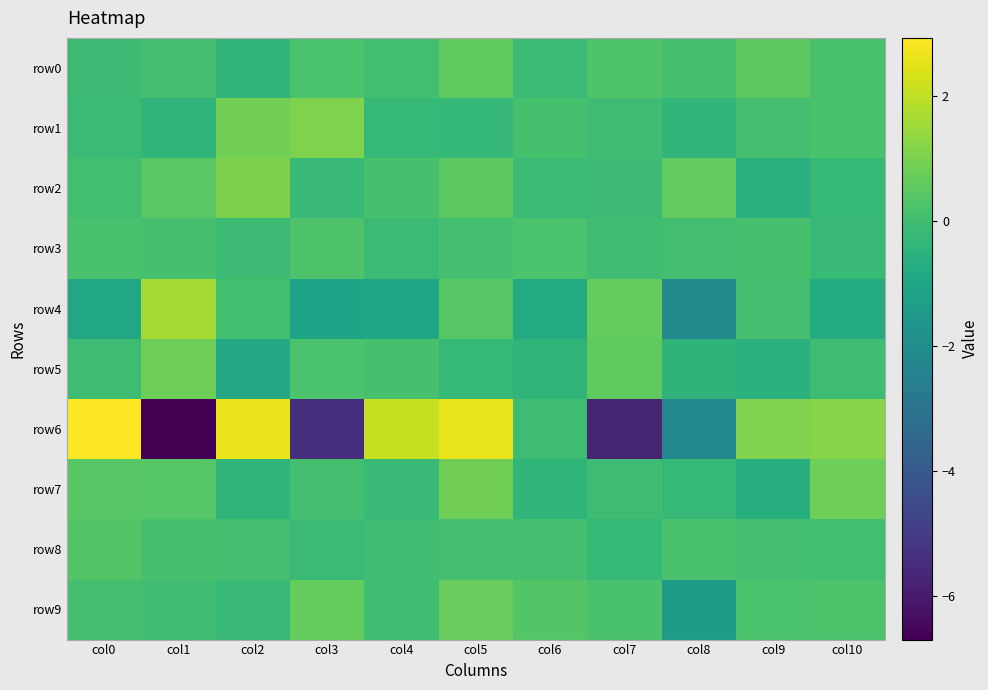

Which series changed the most between col7 and col9?

row6